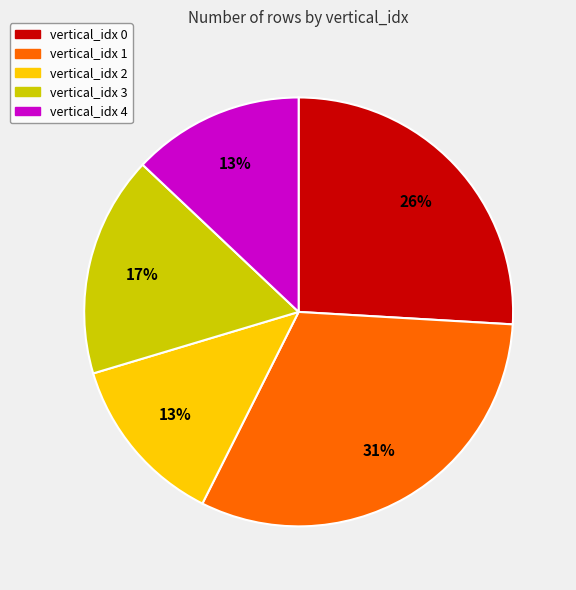

To the nearest percent, what is the average slice percentage?

20%